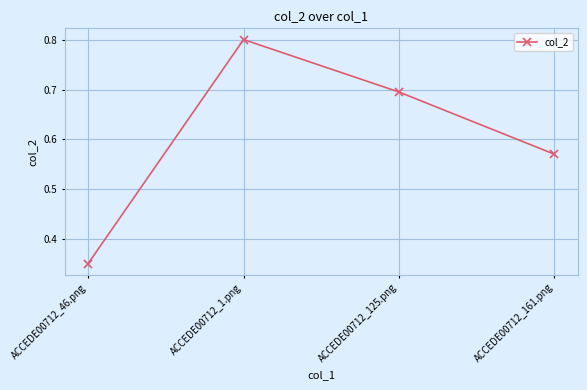

Is this an area chart (filled region under the line)?

No